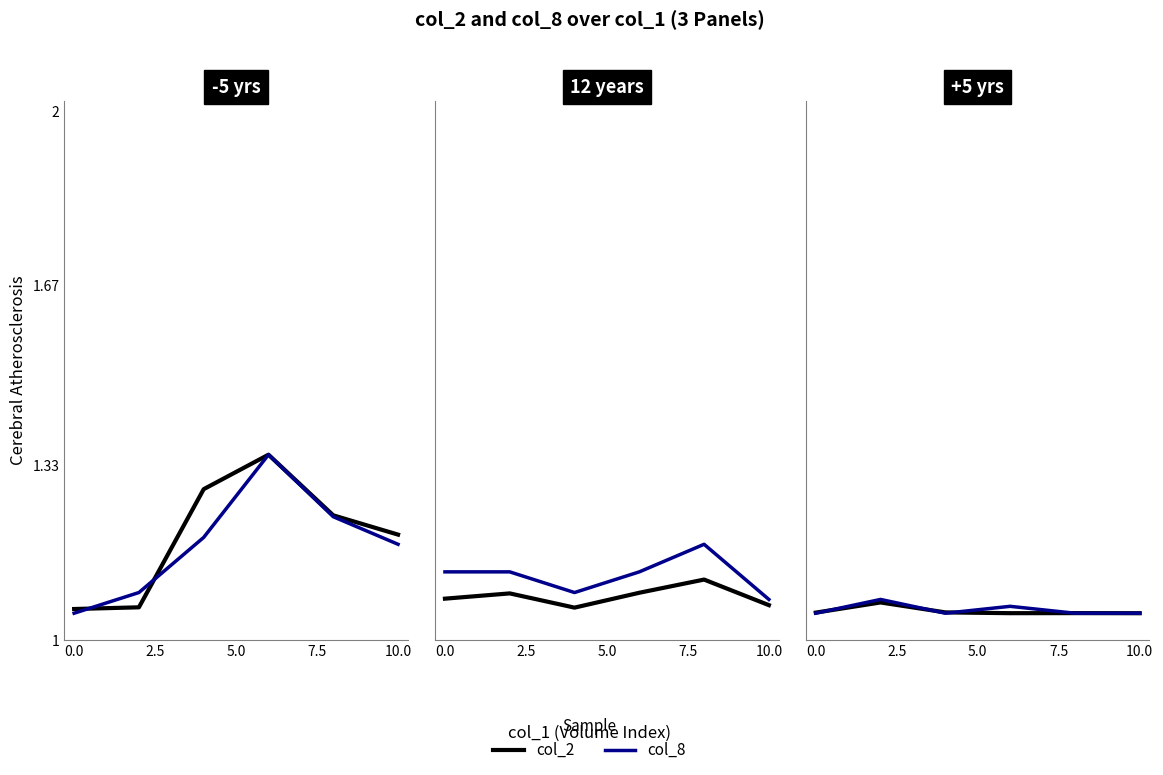

What are all the series names shown in the legend?

col_2, col_8